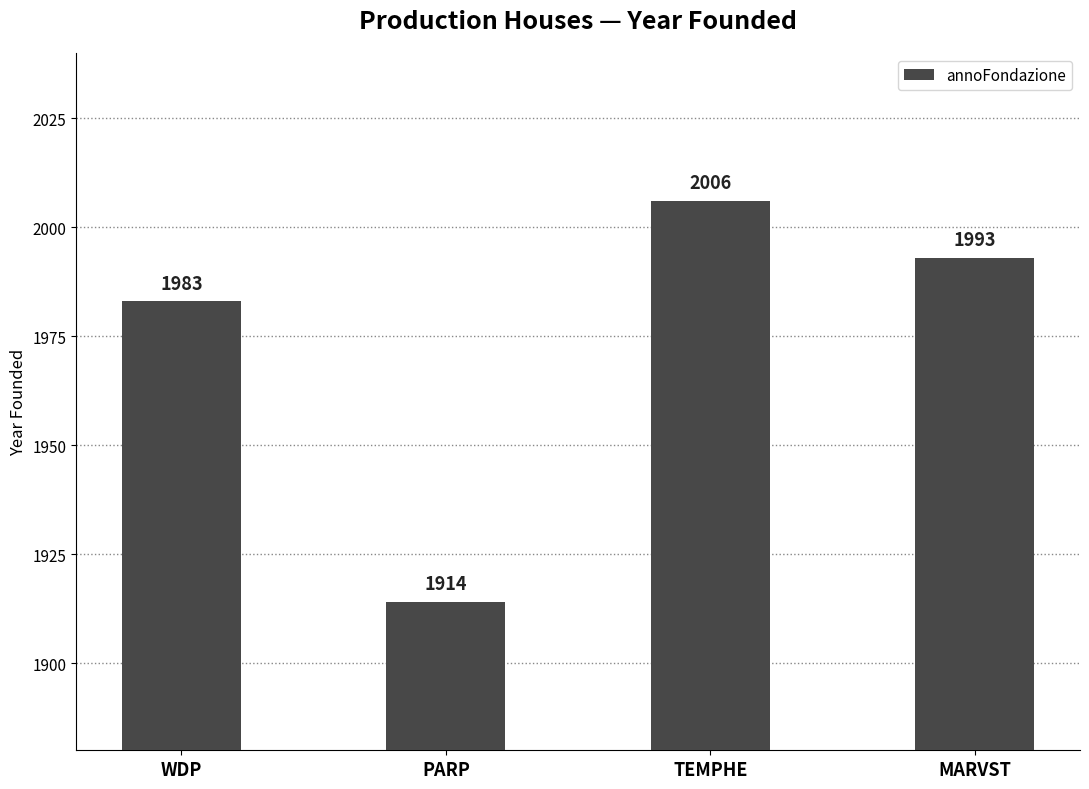

The chart shows a value of 1914 at PARP. True or false?

True